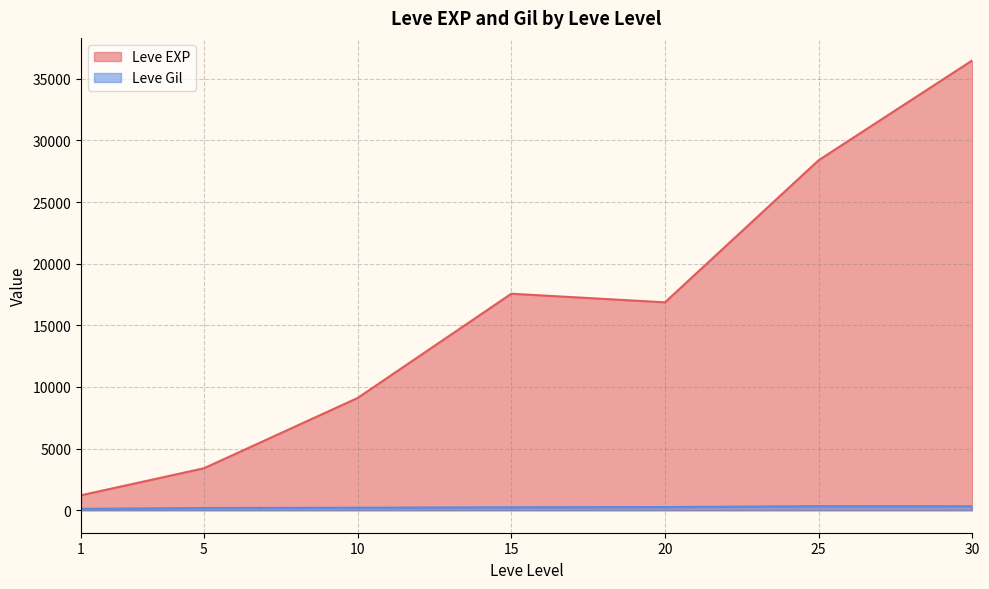

What are all the series names shown in the legend?

Leve EXP, Leve Gil